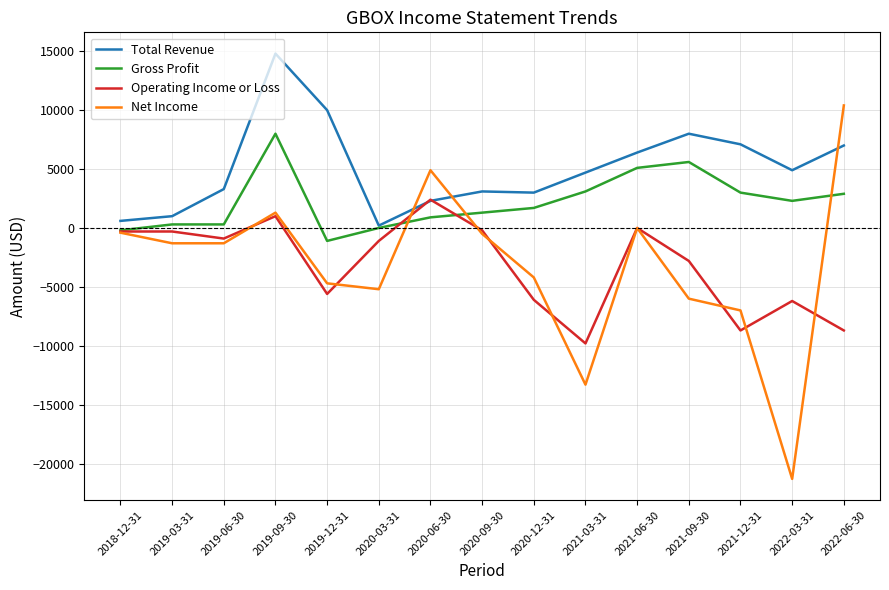

What is the approximate value of Total Revenue at 2022-06-30?

7000